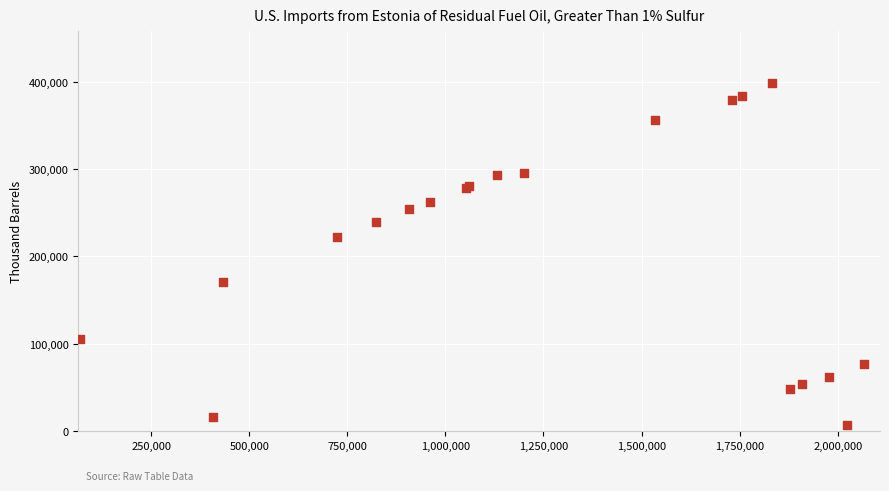

What Y value in the scatter plot is closest to 202471?

222460